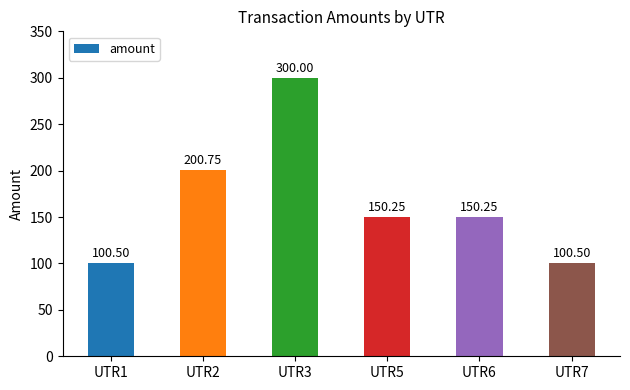

True or false: the data shows 59.8 at UTR7.

False